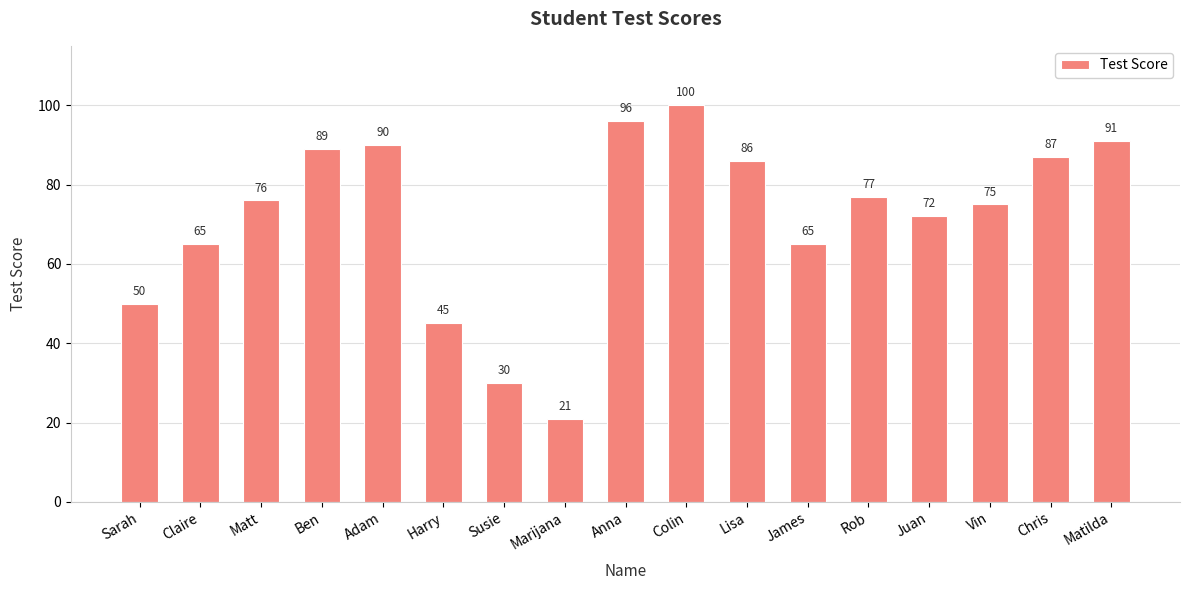

The chart shows a value of 45 at Harry. True or false?

True